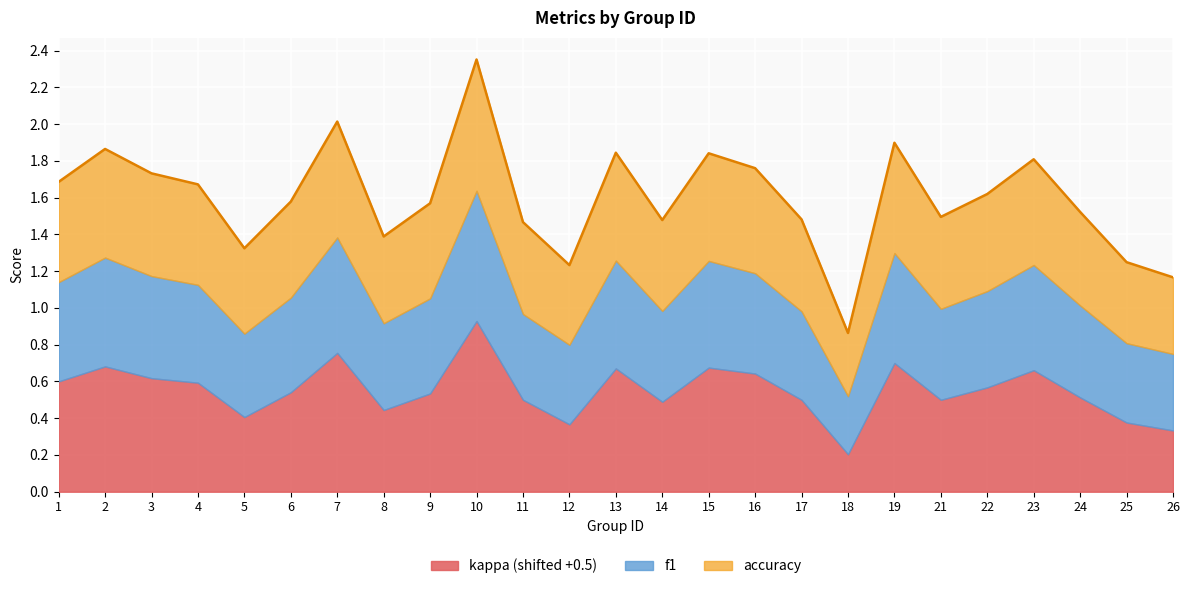

Rank the series at 7 from lowest to highest value.

kappa, f1, accuracy